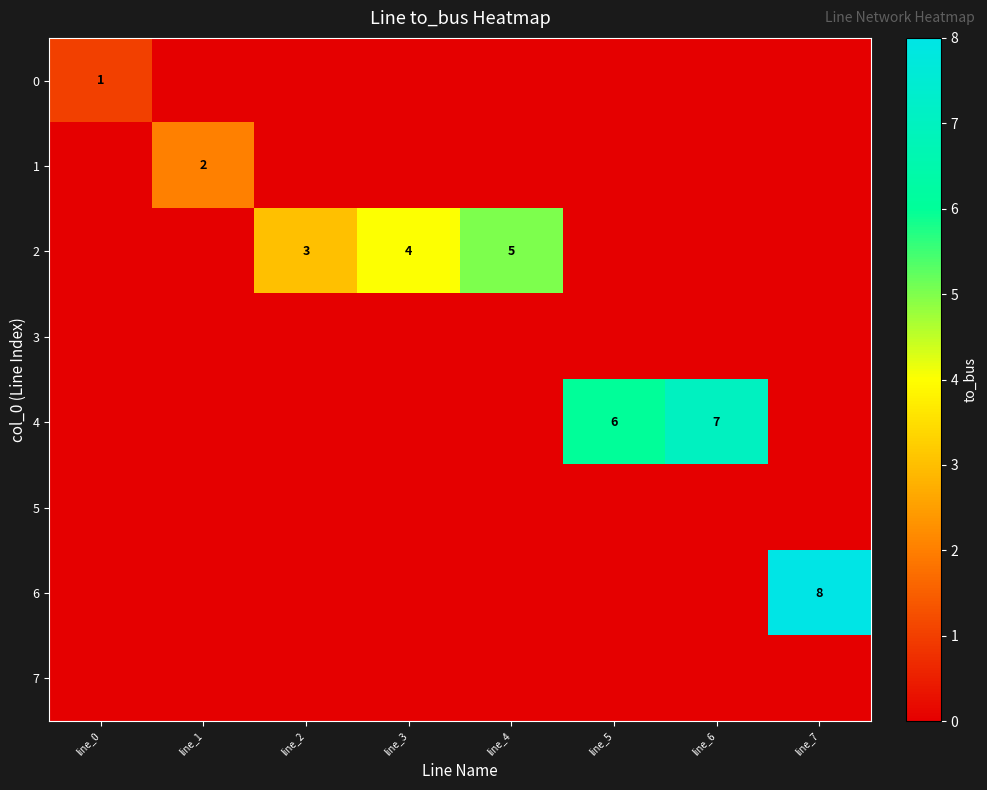

Is it true that 6 equals 3 at line_7?

False